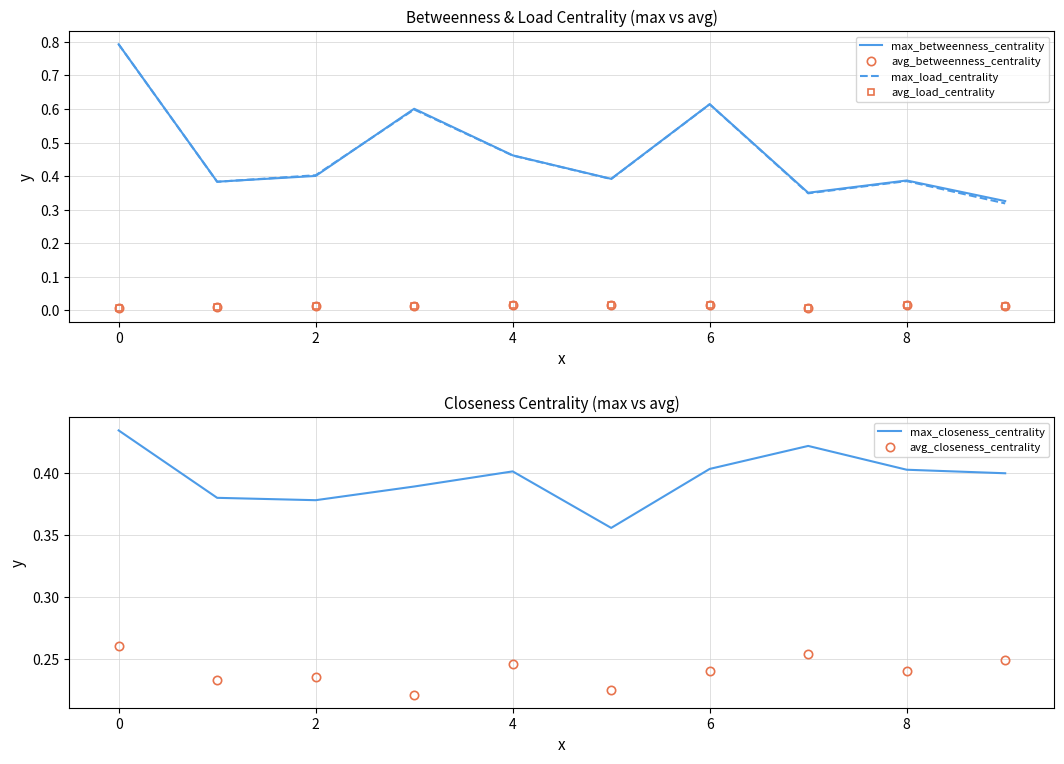

True or false: avg_load_centrality and avg_closeness_centrality cross at least once.

False